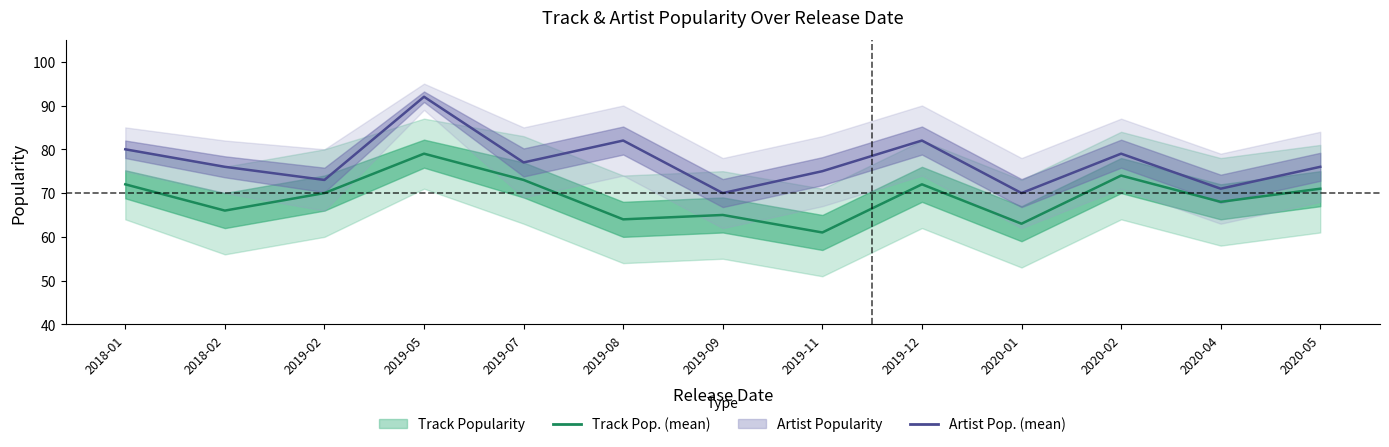

At which label does Artist Popularity reach its peak?

2019-05